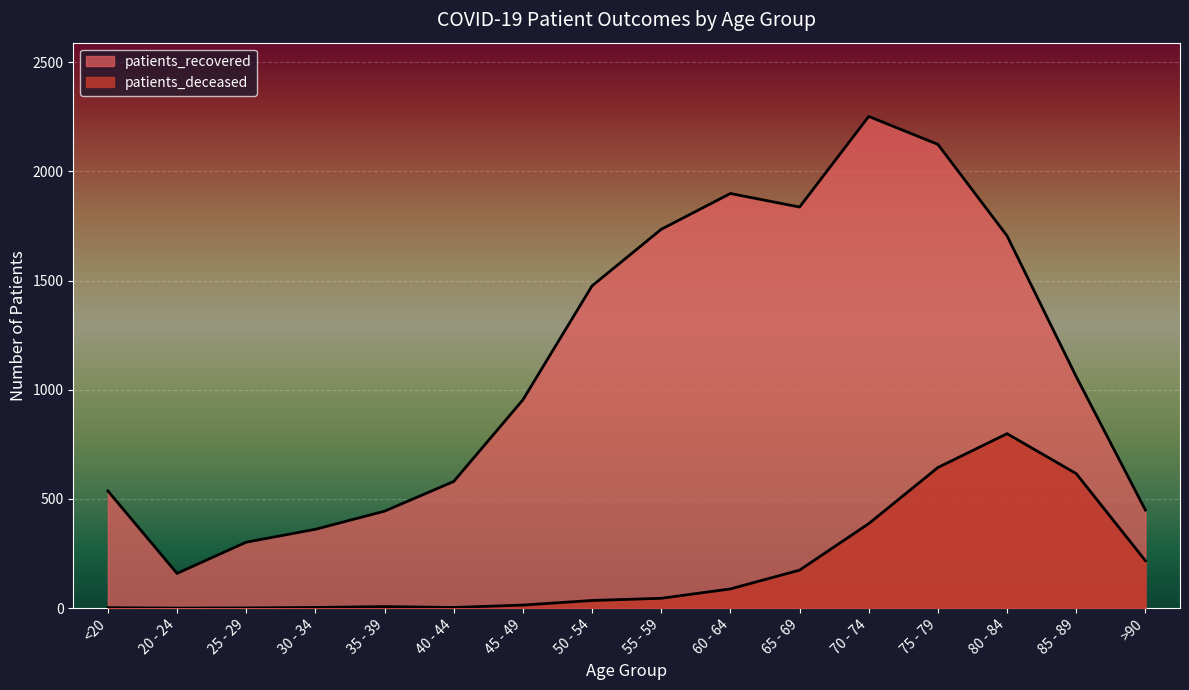

What is the greatest value displayed?

2252